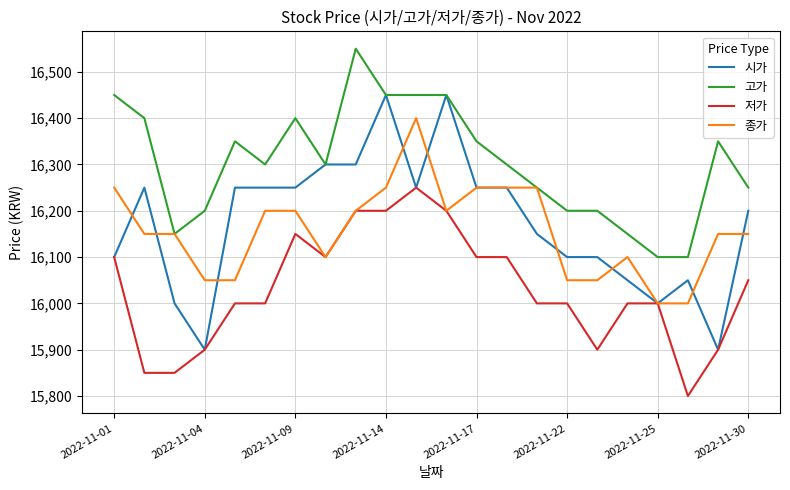

What is the sum of all 시가 values?

355800